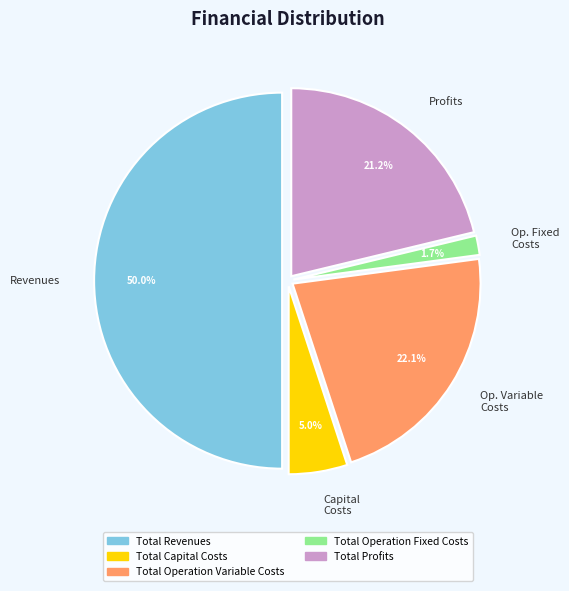

What is the total percentage of Op. Variable Costs and Profits?

43.3%